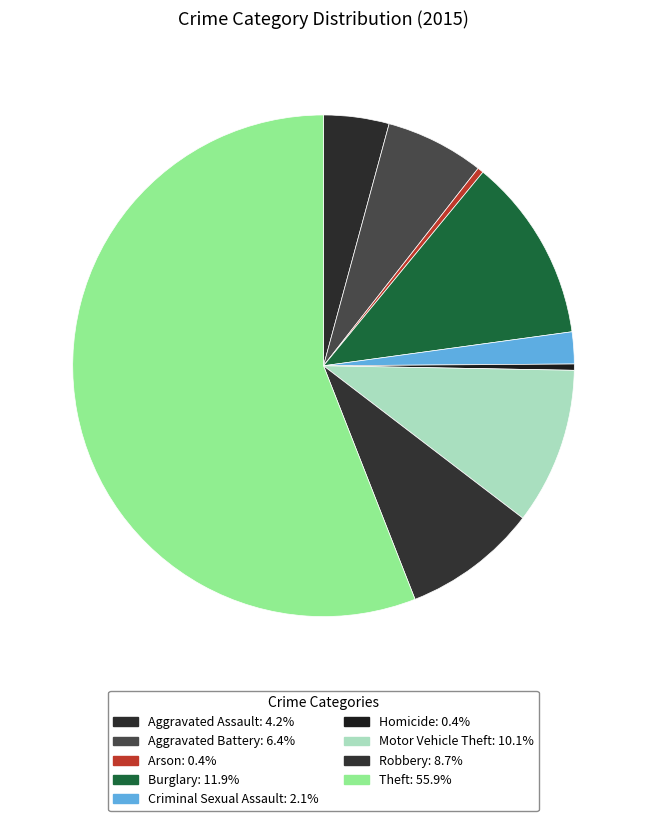

True or false: Homicide accounts for 0% of the total.

True